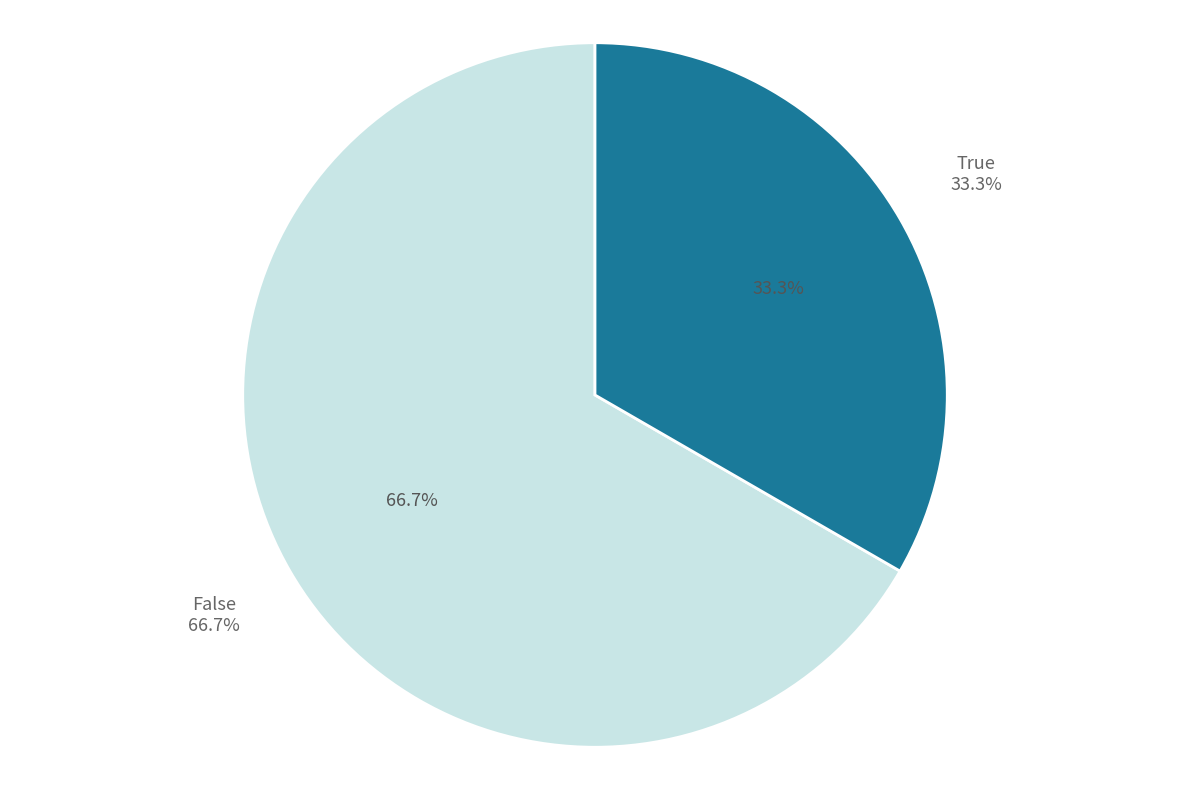

Which category has the biggest portion of the pie?

False